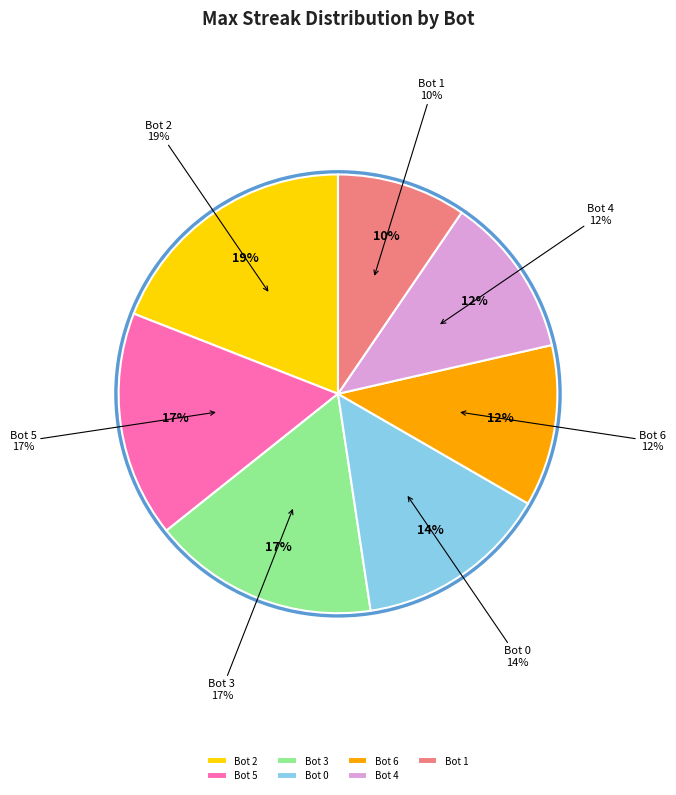

Rank the categories by value from highest to lowest.

Bot 2, Bot 5, Bot 3, Bot 0, Bot 6, Bot 4, Bot 1